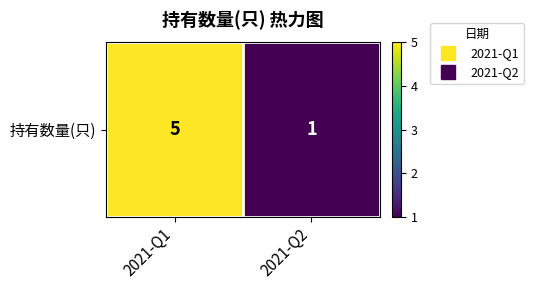

What is the smallest value displayed?

1